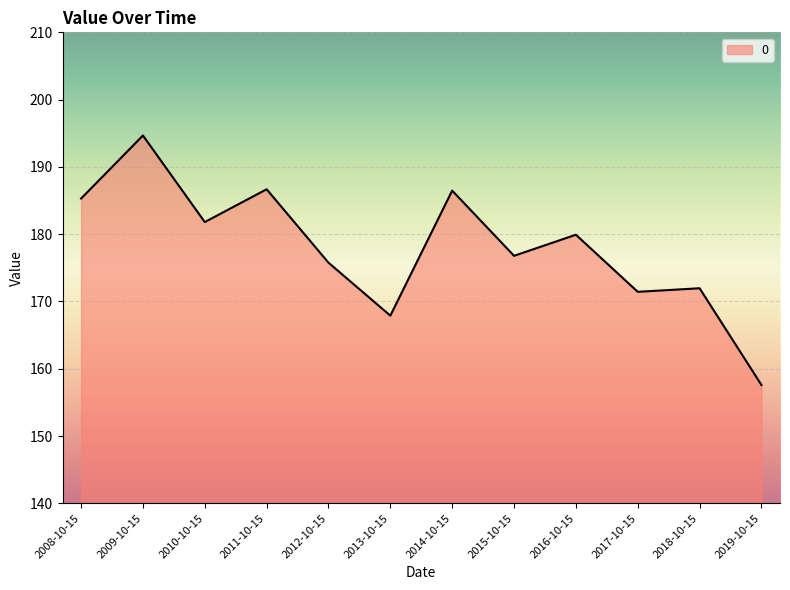

What is the maximum value shown in the chart?

194.7